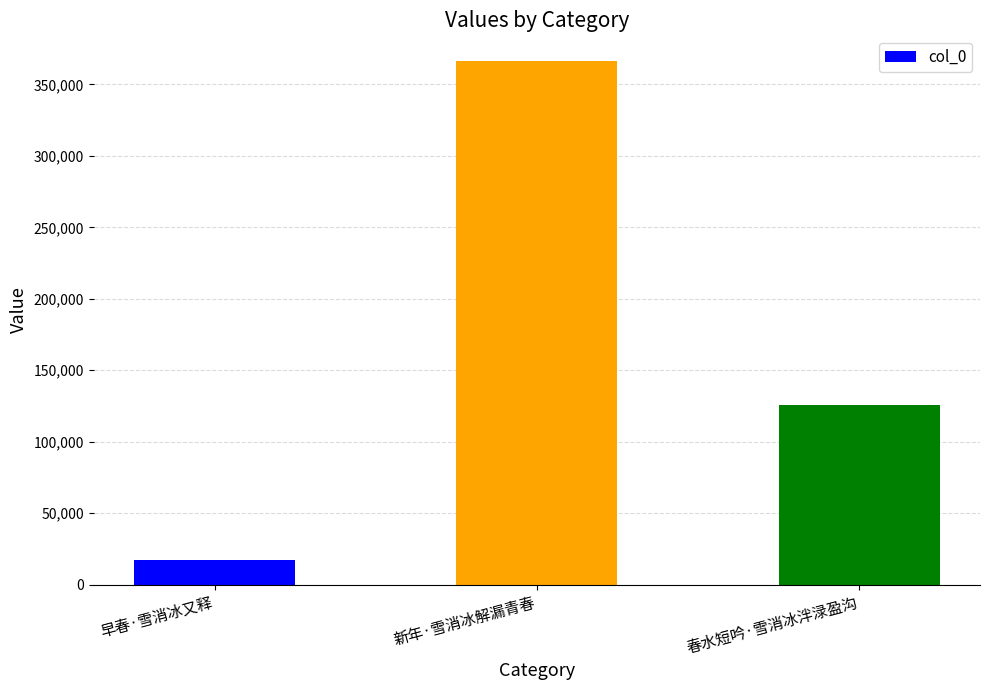

What is the difference between the maximum and second lowest values?

240427